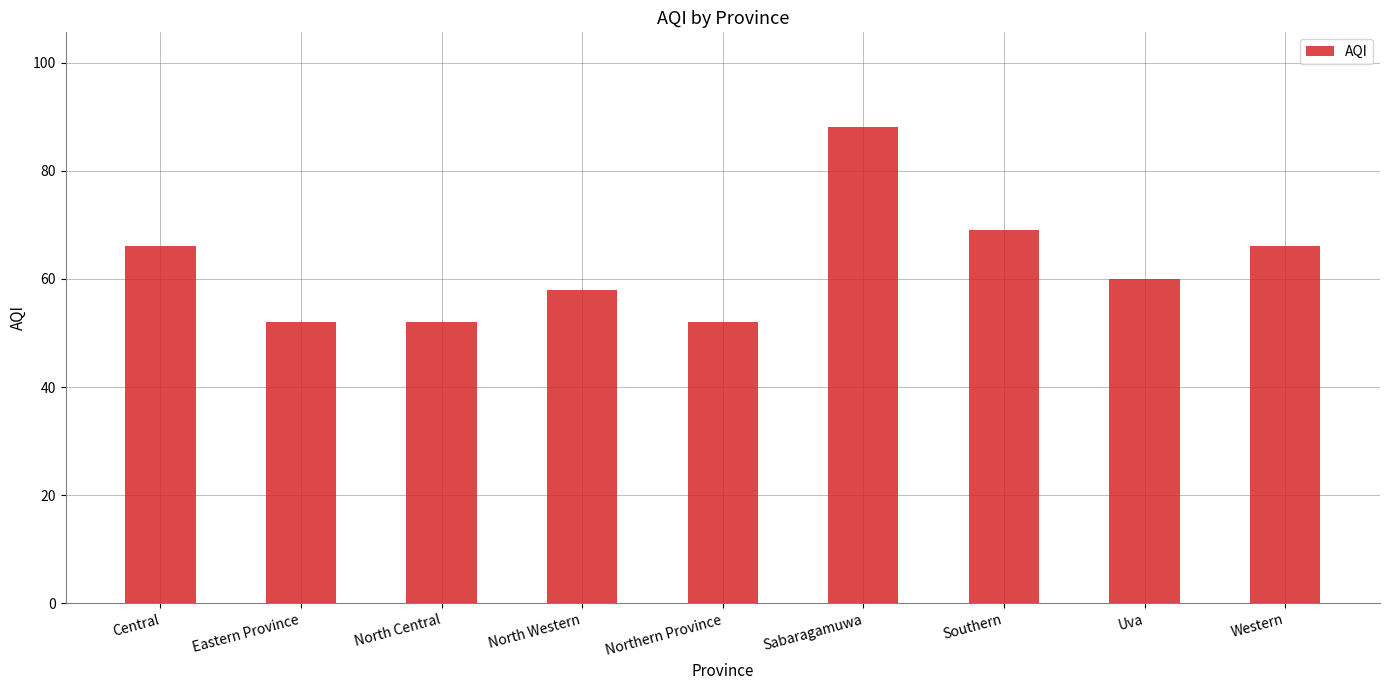

What is the average value?

63